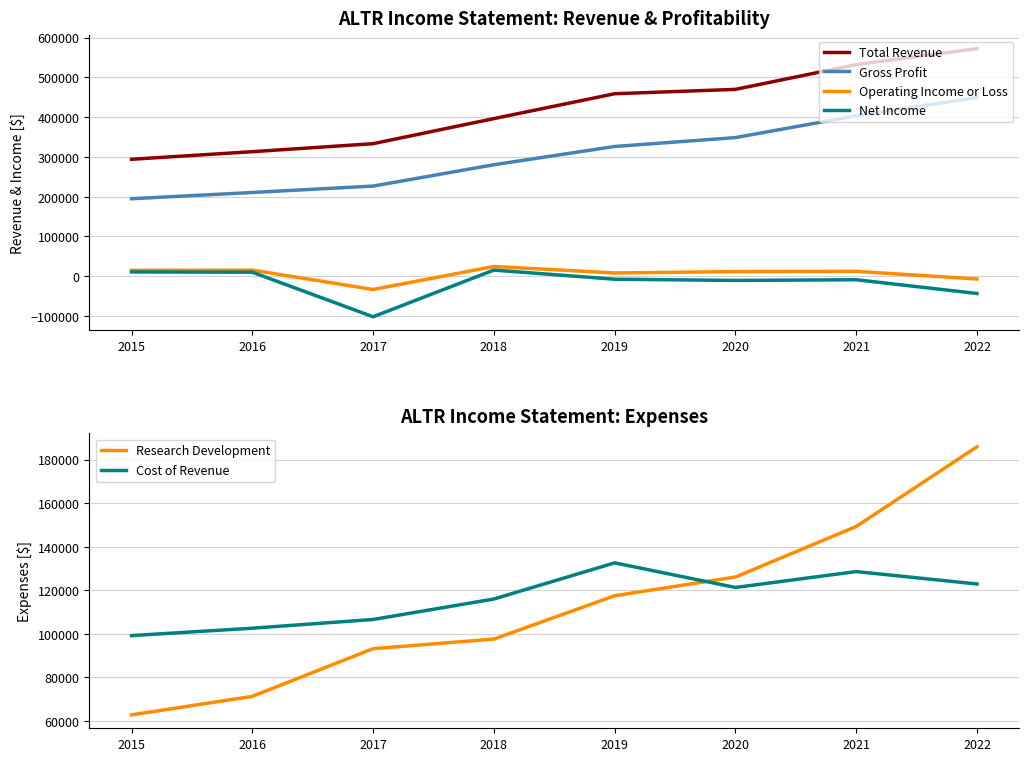

The Gross Profit series shows 98553 at 2016. True or false?

False